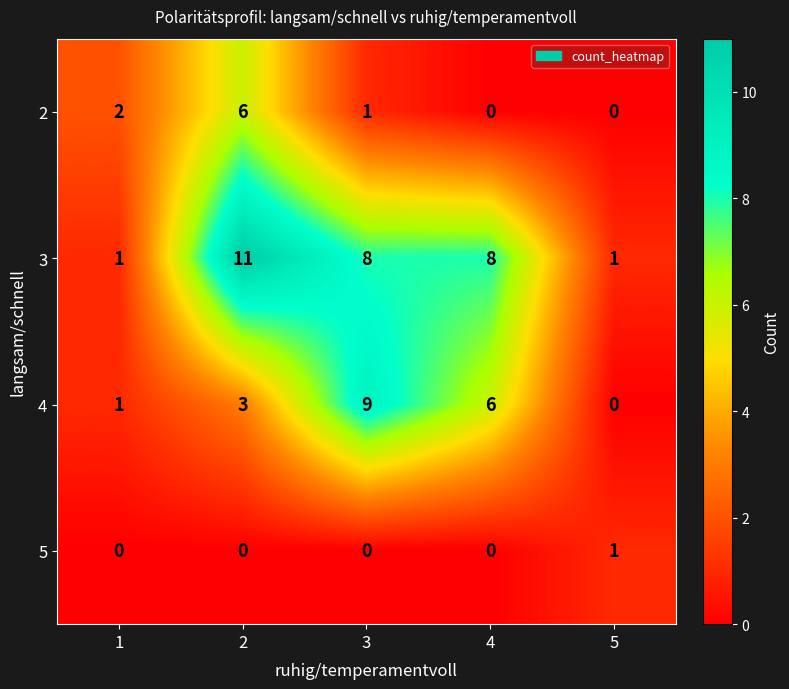

What is the maximum value shown in the chart?

11